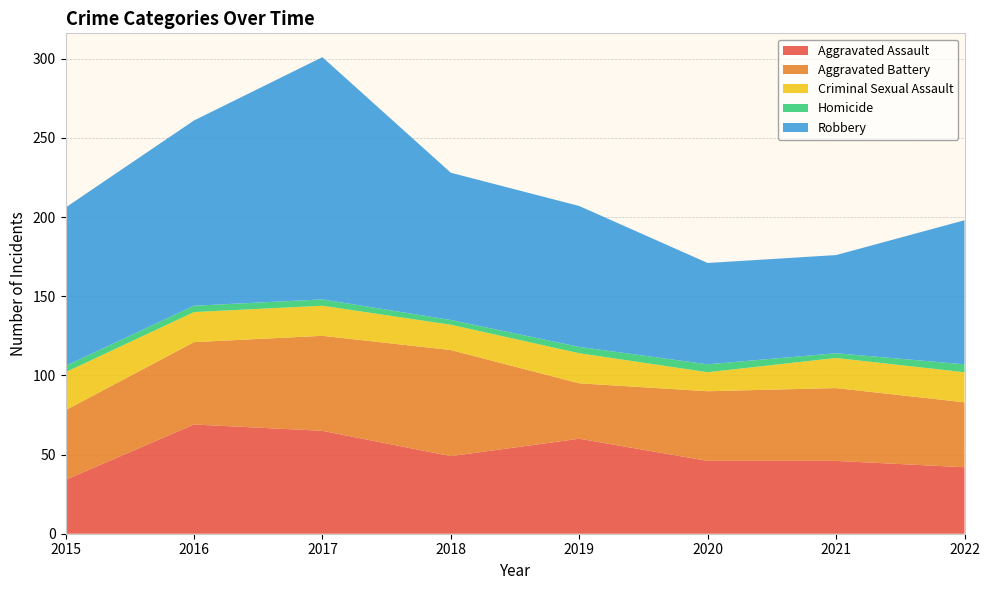

Reading left to right, extract all data points from this chart.

Aggravated Assault: 34	69	65	49	60	46	46	42
Aggravated Battery: 44	52	60	67	35	44	46	41
Criminal Sexual Assault: 24	19	19	16	19	12	19	19
Homicide: 4	4	4	3	4	5	3	5
Robbery: 100	117	153	93	89	64	62	91